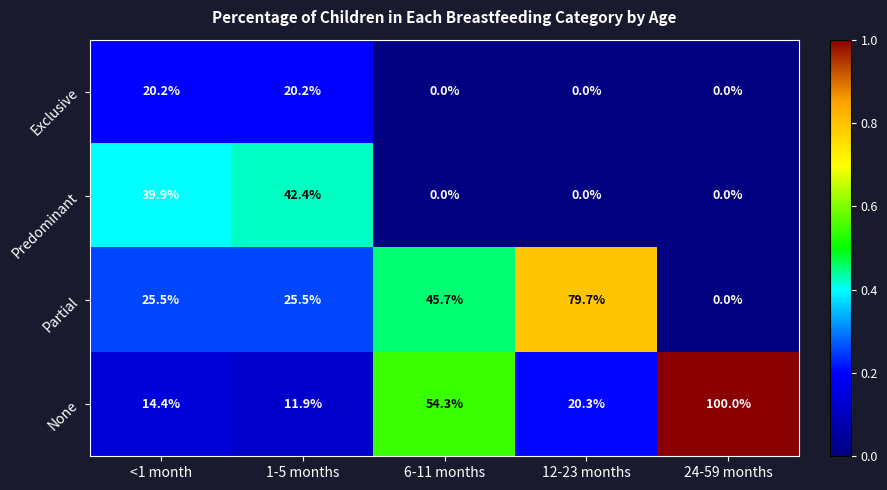

Is it true that Predominant equals 42.4 at 1-5 months?

True